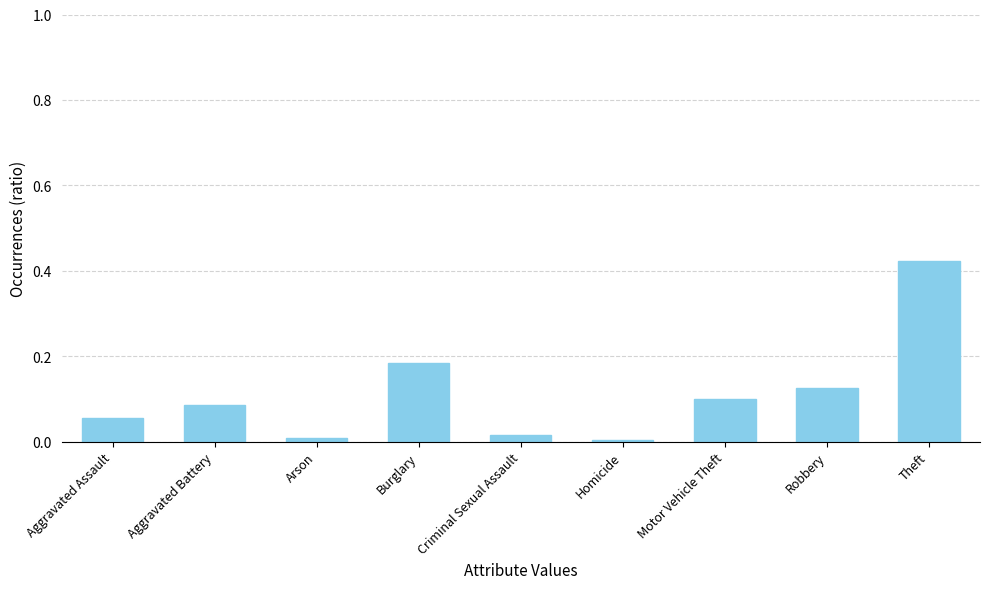

How many series are shown in this chart?

1